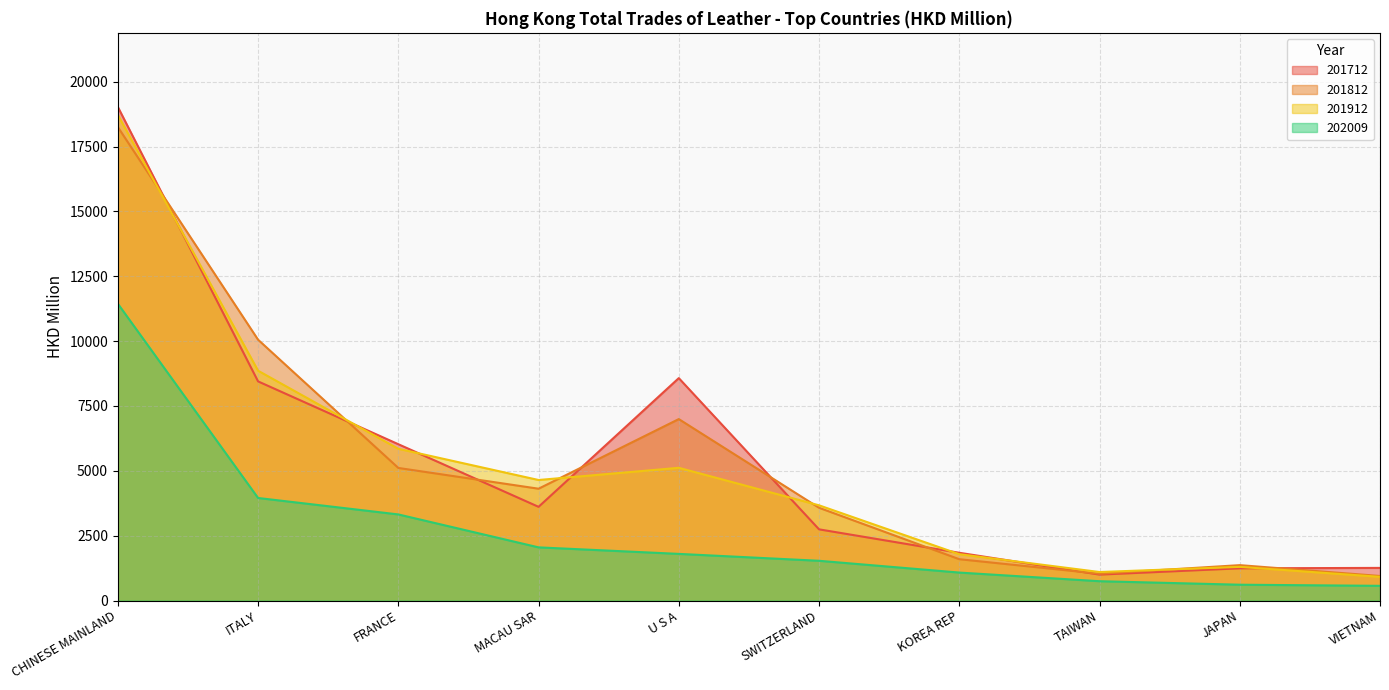

True or false: 202009 has a value of 1531.7 at SWITZERLAND.

True